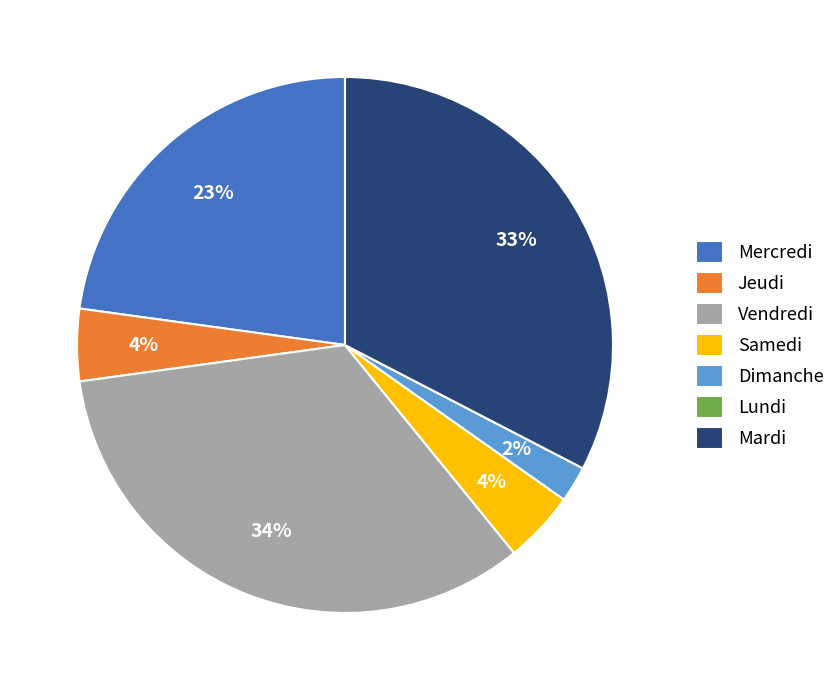

What is the ratio of the value at Samedi to the value at Dimanche?

2.0